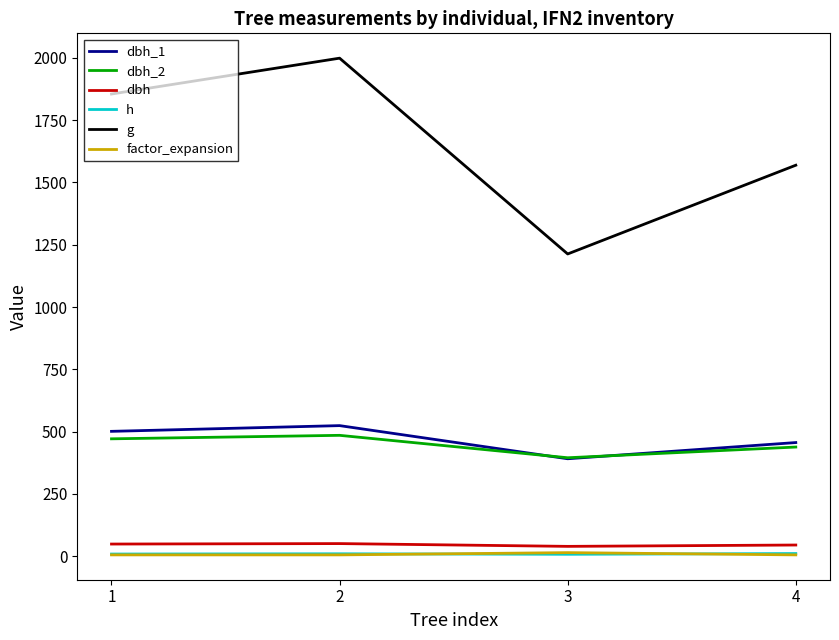

Which series has the largest total across all categories?

g